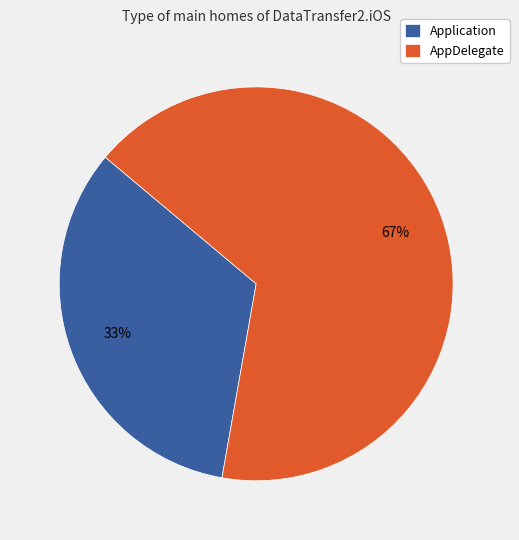

Which slice represents more than half of the pie?

AppDelegate